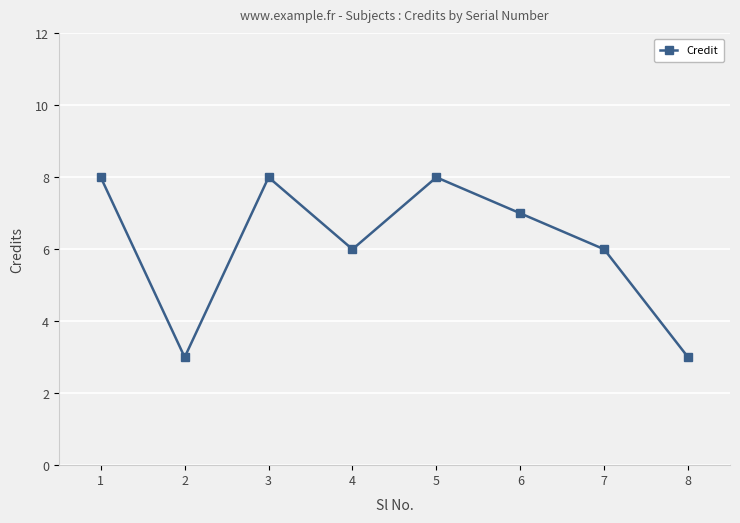

At which category does the data reach its first local peak?

3